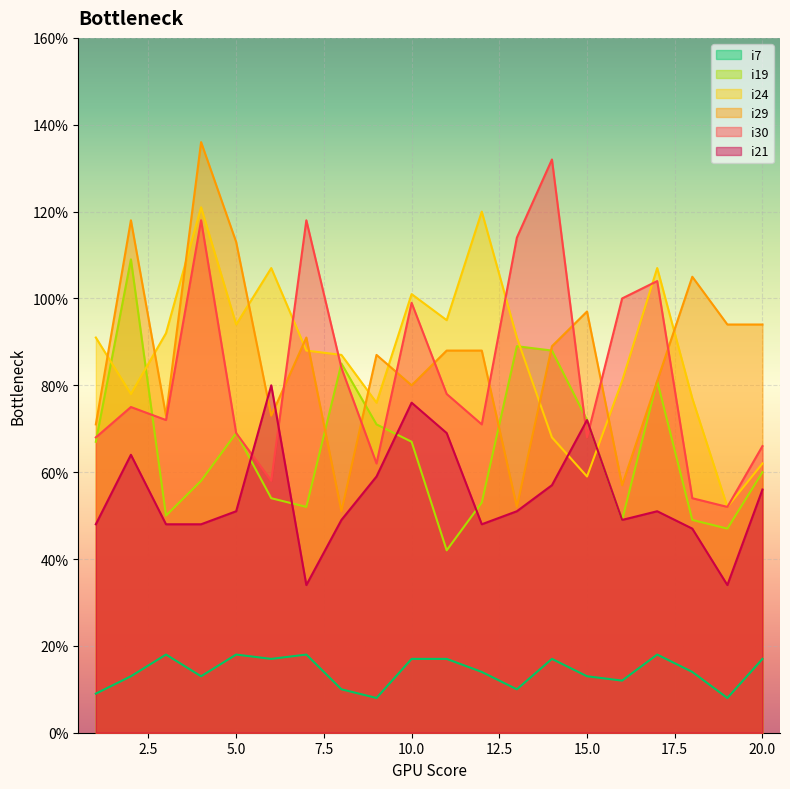

How many categories are shown in the chart?

20